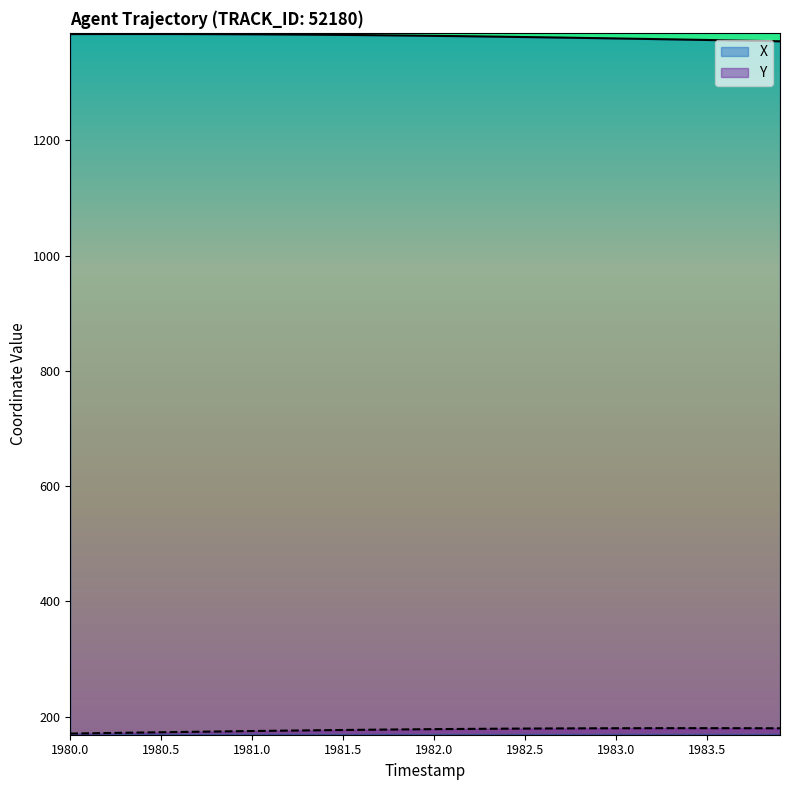

What is the difference between the highest and lowest values at 1983.5?

1194.1